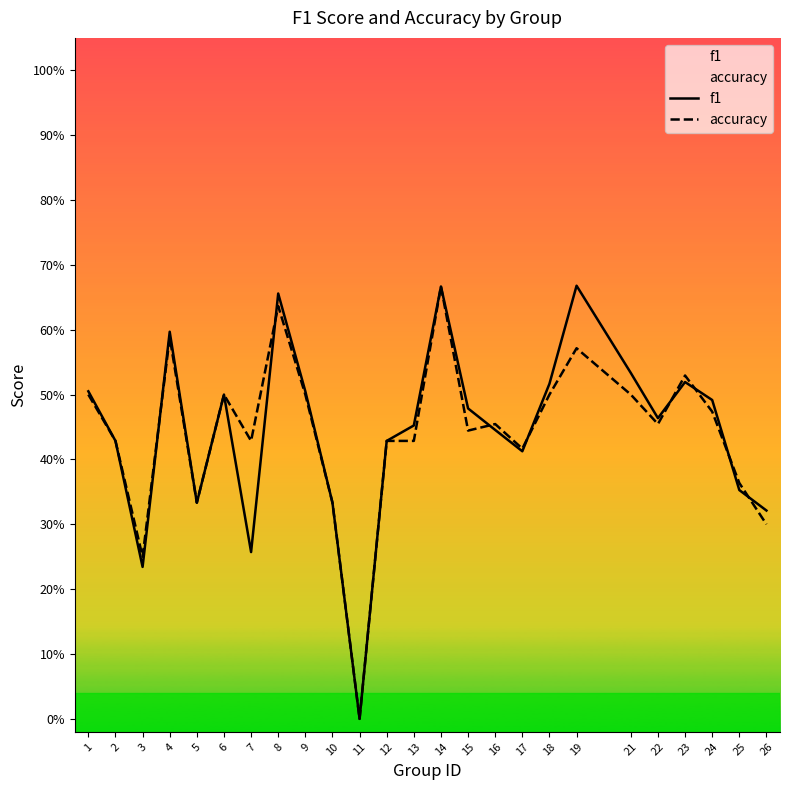

How many values in f1 are above zero?

24